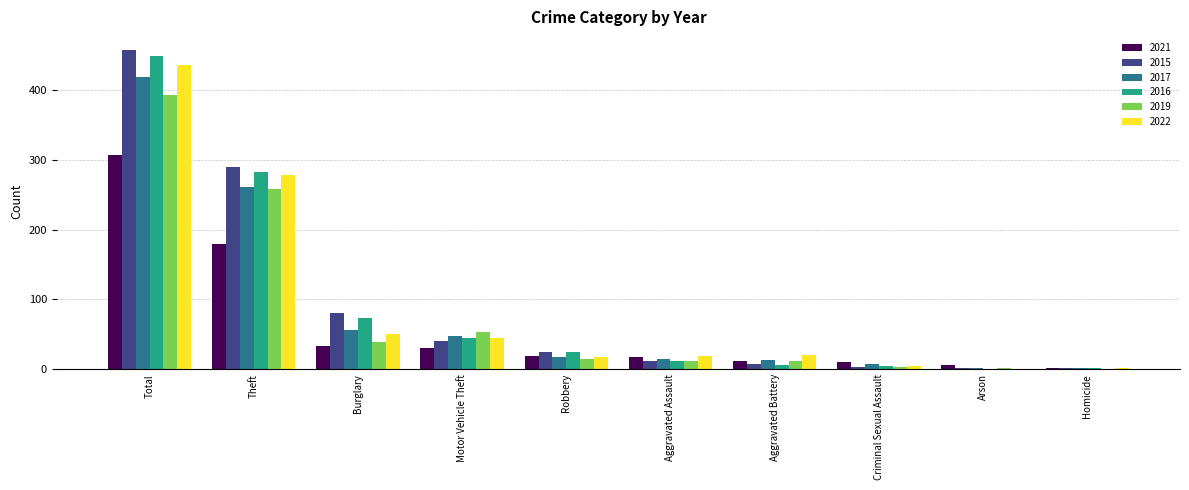

True or false: 2016 has a value of 45 at Motor Vehicle Theft.

True